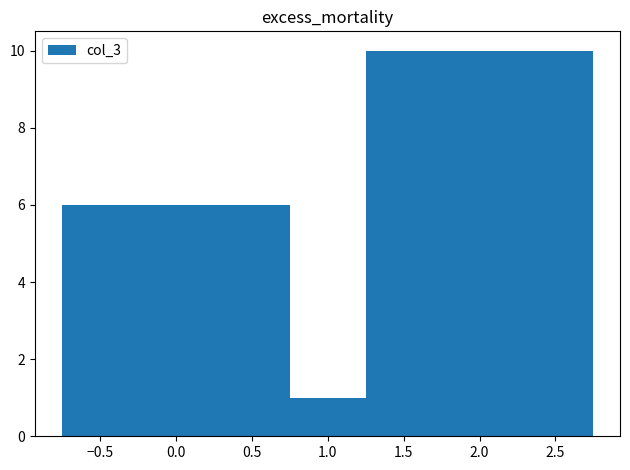

Are the bars horizontal?

No